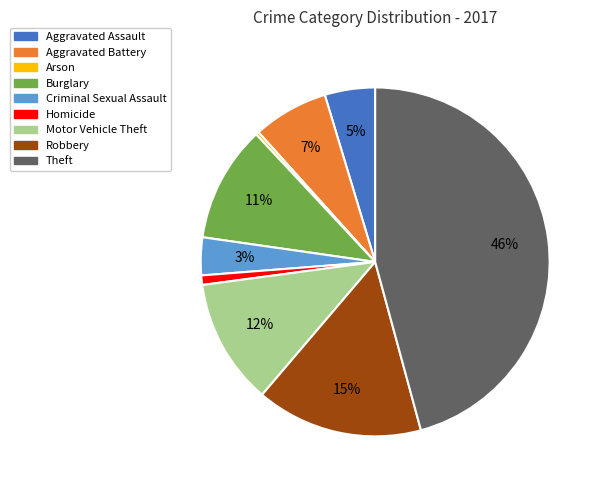

Is it true that Robbery is 15% of the pie?

True